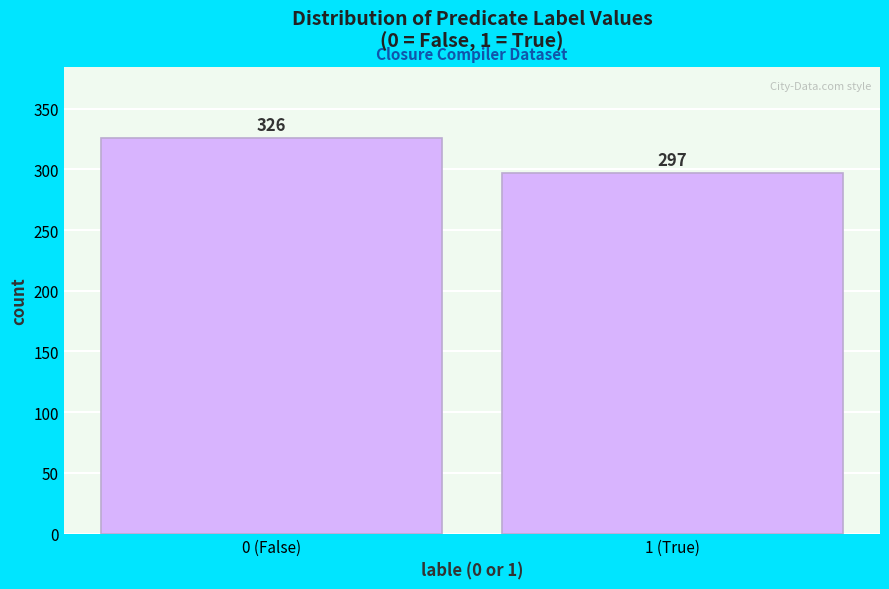

Reading left to right, list all the values displayed in this chart.

326	297